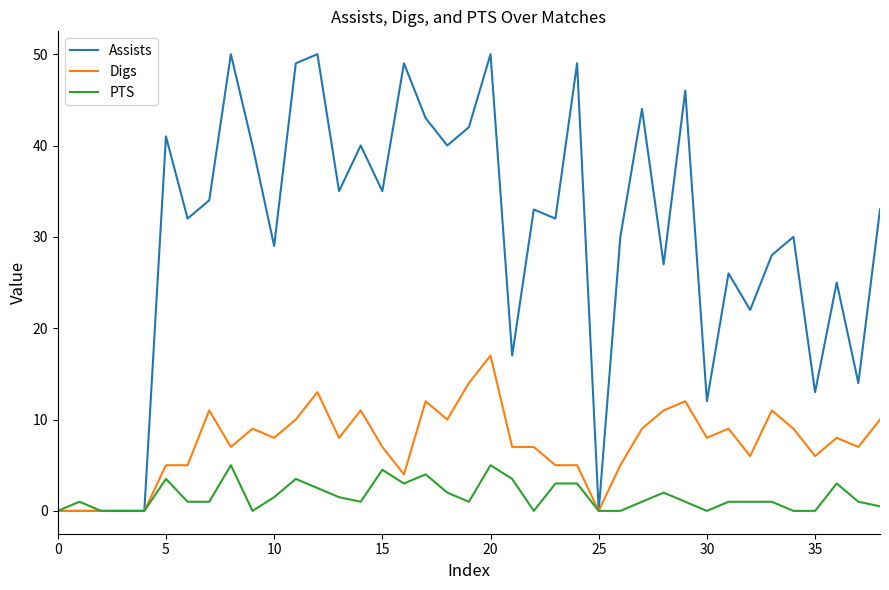

Rank the series by their average value, from highest to lowest.

Assists, Digs, PTS